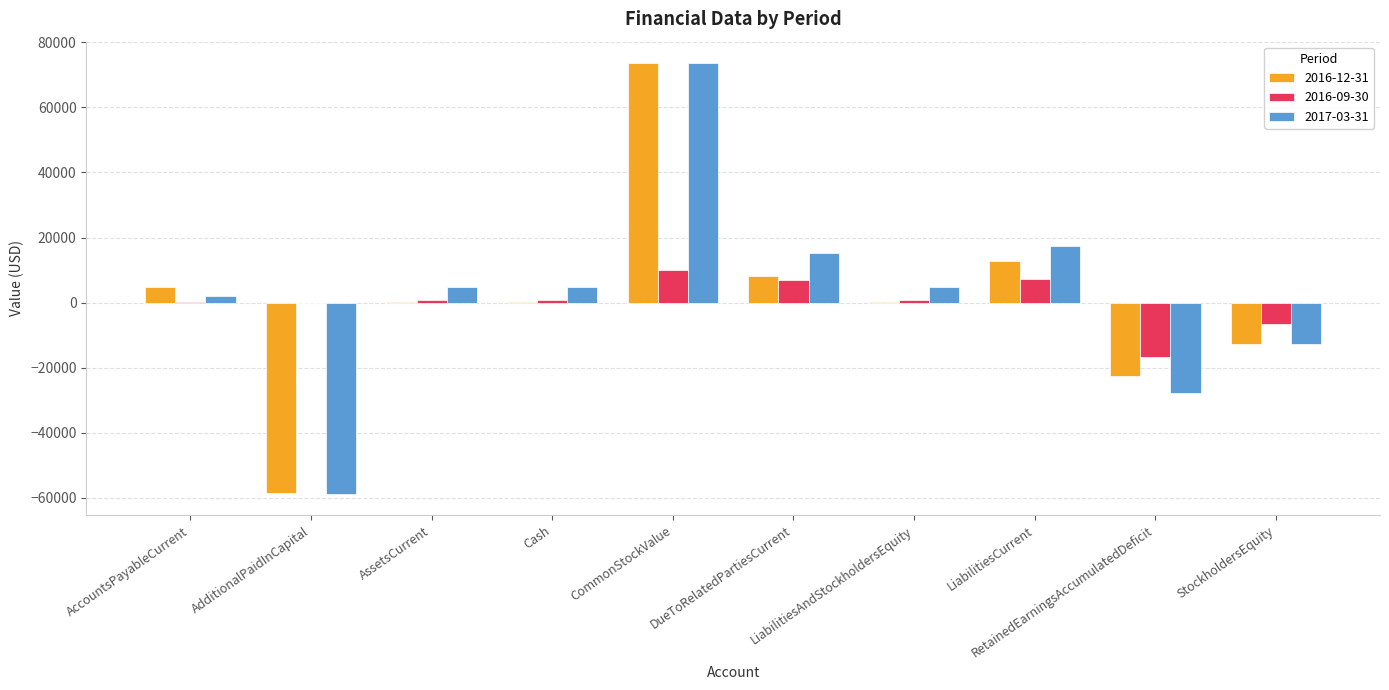

What is the maximum value shown in the chart?

73580